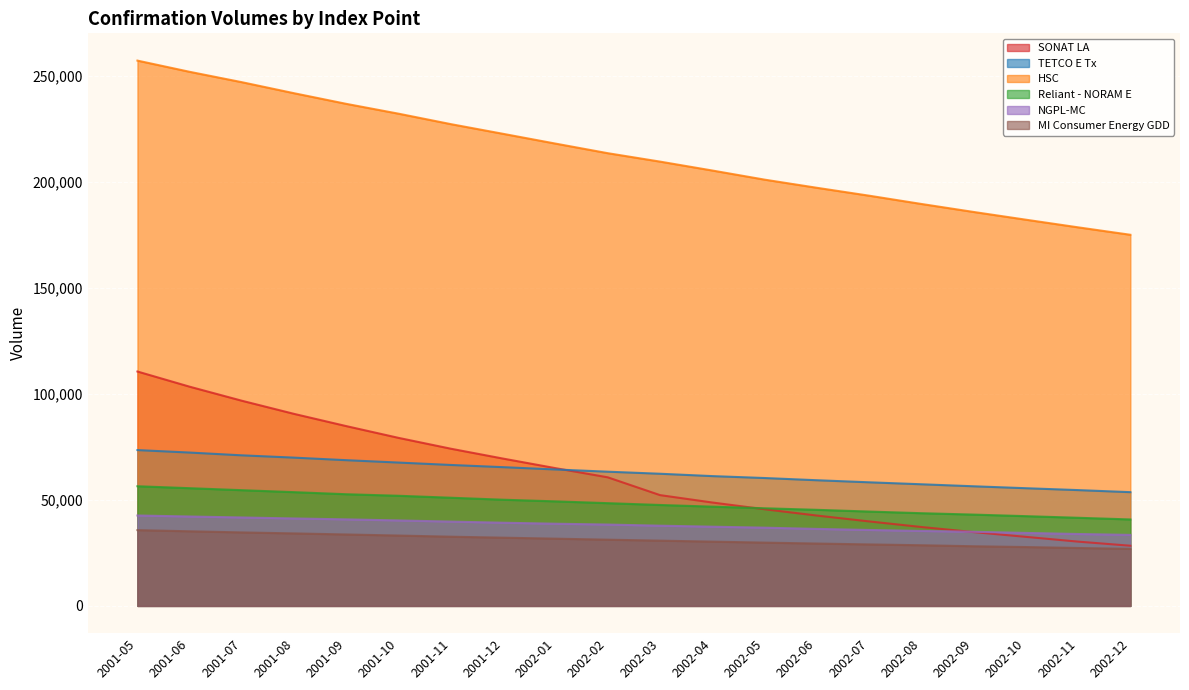

What is the label of the 13th point from the left?

2002-05